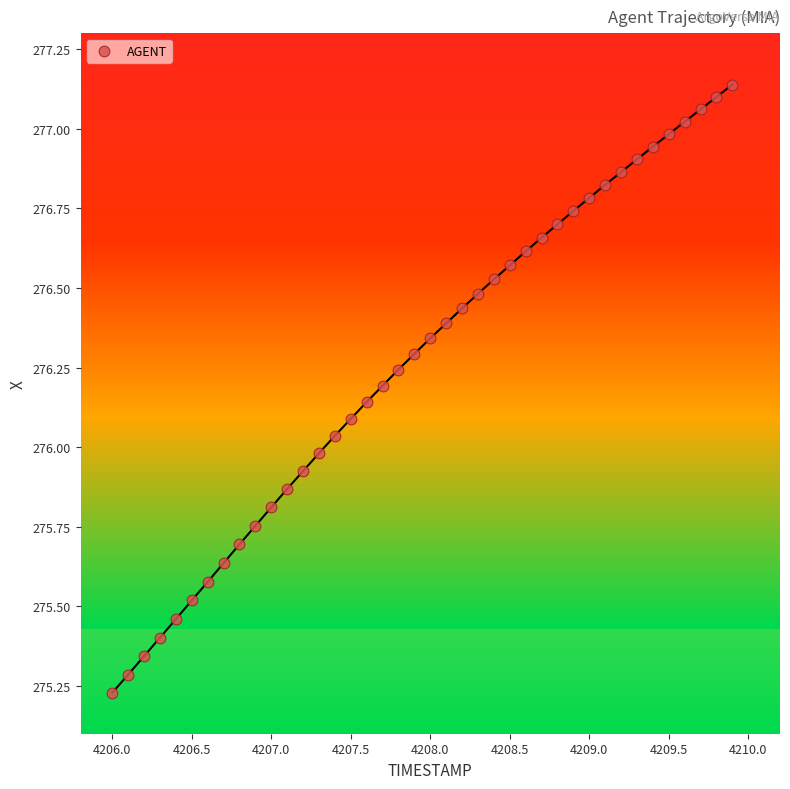

What is the range of Y values (max minus min)?

1.9